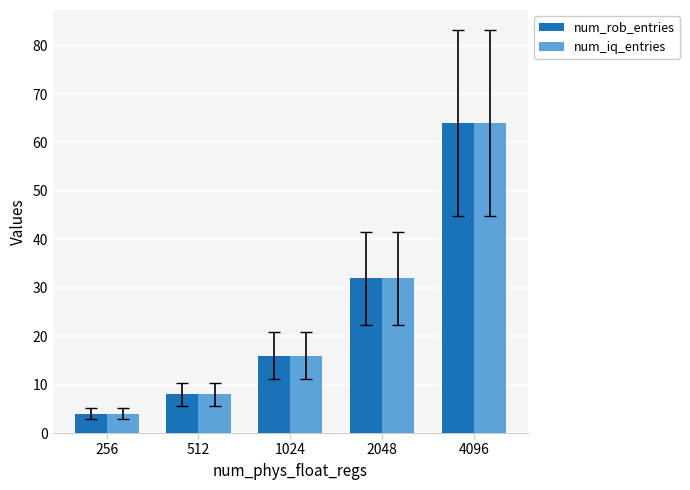

The value of num_rob_entries at 512 is 13. True or false?

False